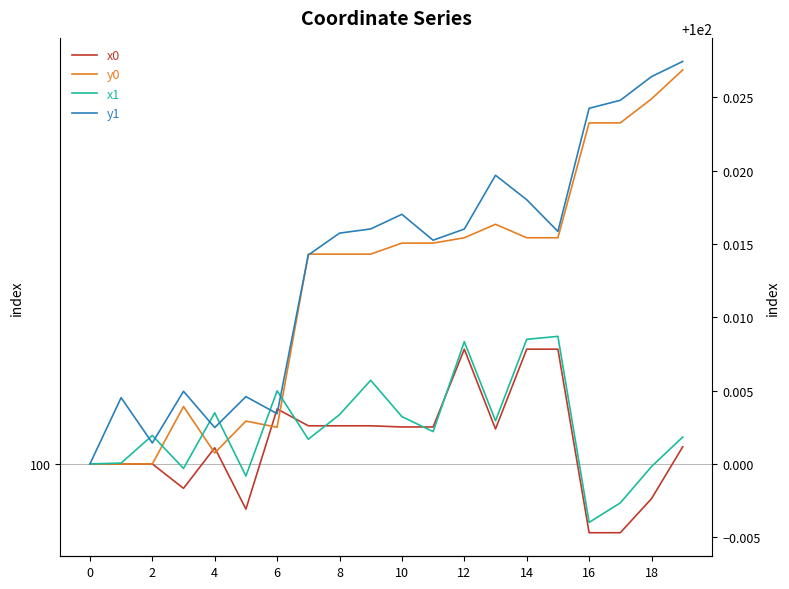

What is the sum of all x1 values?

2000.0